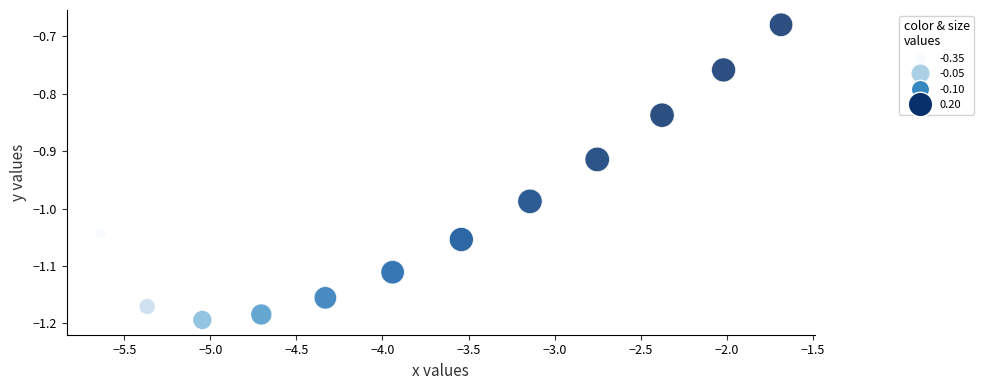

What is the range of X values (max minus min)?

4.0